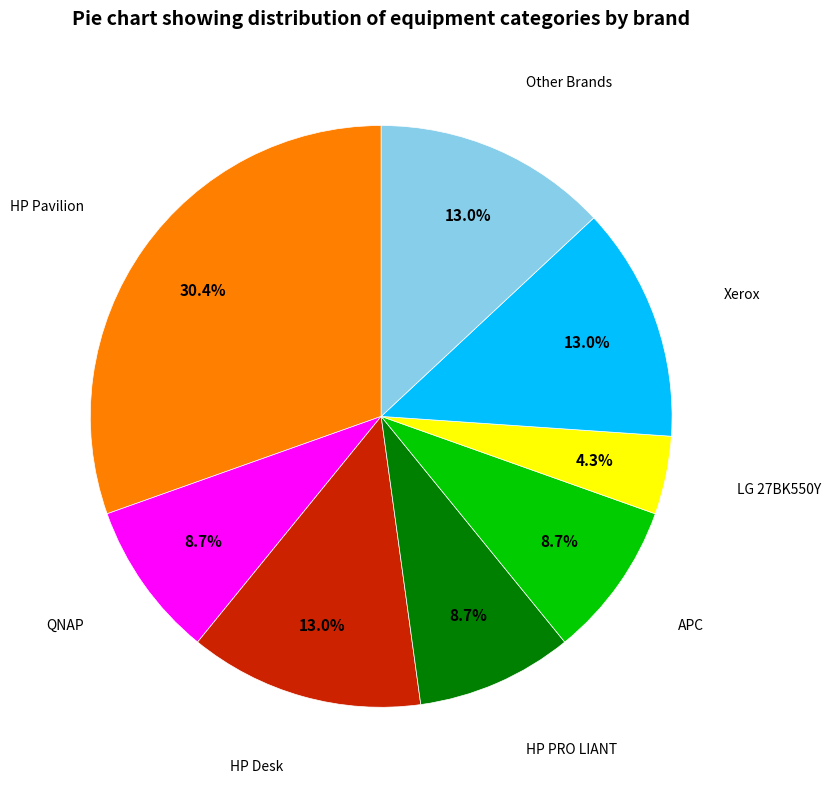

Does any single category account for the majority?

No